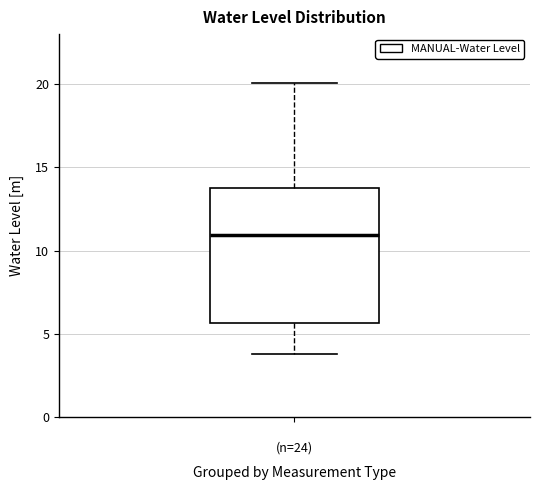

Where is the upper edge of the box for (n=24) on the y-axis? The values are not printed on the chart, so give them approximately, as read against the axis.

14.0